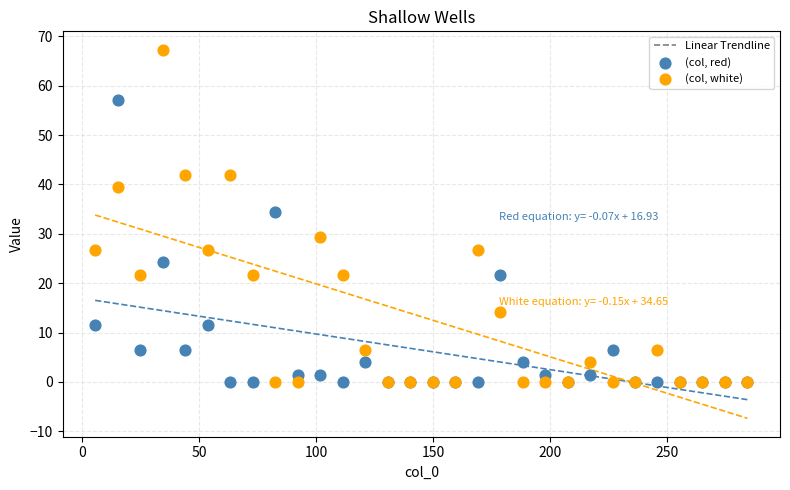

Which series has the widest spread of Y values?

(col, white)